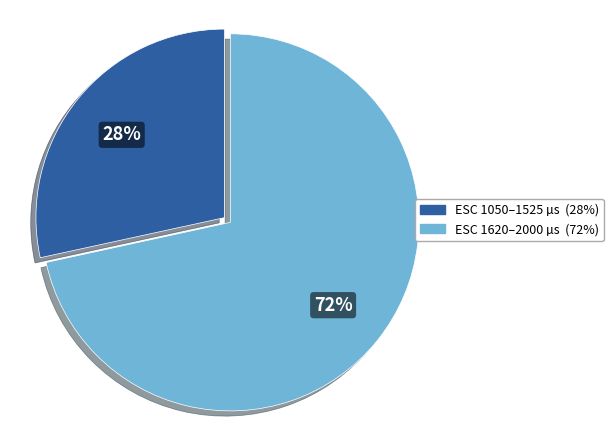

Is there any slice that represents more than half of the pie?

Yes